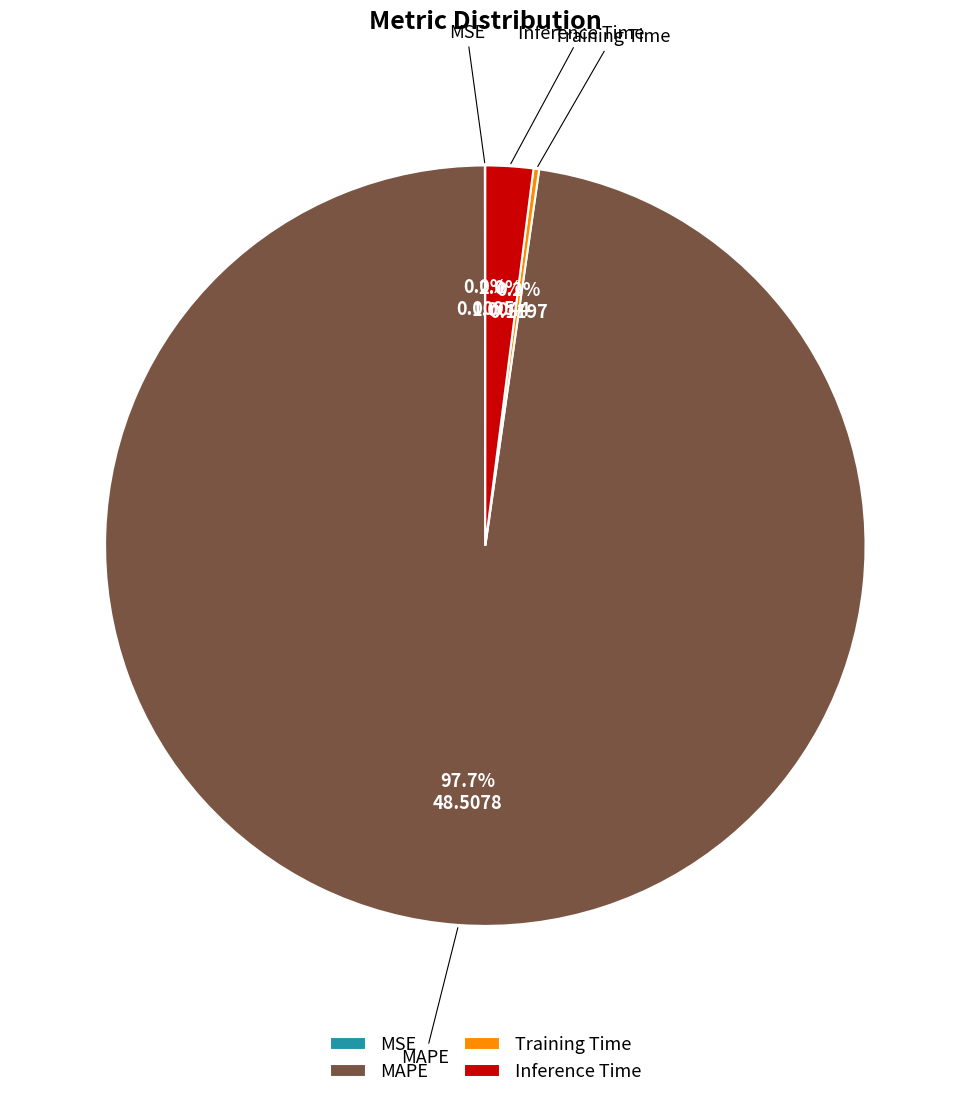

To the nearest percent, what is the difference between the largest and smallest slice percentages?

98%